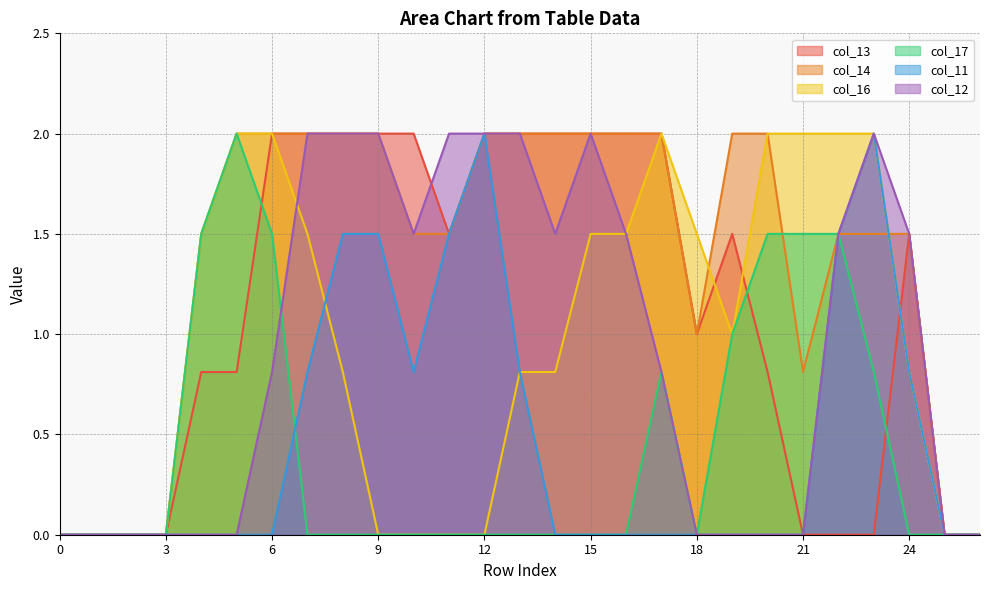

Reading left to right, transcribe all the data shown in this chart.

col_13: 0=0.0	1=0.0	2=0.0	3=0.0	4=0.8	5=0.8	6=2.0	7=2.0	8=2.0	9=2.0	10=2.0	11=1.5	12=2.0	13=2.0	14=2.0	15=2.0	16=2.0	17=2.0	18=1.0	19=1.5	20=0.8	21=0.0	22=0.0	23=0.0	24=1.5	25=0.0	26=0.0
col_14: 0=0.0	1=0.0	2=0.0	3=0.0	4=1.5	5=2.0	6=2.0	7=2.0	8=2.0	9=2.0	10=1.5	11=1.5	12=2.0	13=2.0	14=2.0	15=2.0	16=2.0	17=2.0	18=1.0	19=2.0	20=2.0	21=0.8	22=1.5	23=1.5	24=1.5	25=0.0	26=0.0
col_16: 0=0.0	1=0.0	2=0.0	3=0.0	4=1.5	5=2.0	6=2.0	7=1.5	8=0.8	9=0.0	10=0.0	11=0.0	12=0.0	13=0.8	14=0.8	15=1.5	16=1.5	17=2.0	18=1.5	19=1.0	20=2.0	21=2.0	22=2.0	23=2.0	24=0.8	25=0.0	26=0.0
col_17: 0=0.0	1=0.0	2=0.0	3=0.0	4=1.5	5=2.0	6=1.5	7=0.0	8=0.0	9=0.0	10=0.0	11=0.0	12=0.0	13=0.0	14=0.0	15=0.0	16=0.0	17=0.8	18=0.0	19=1.0	20=1.5	21=1.5	22=1.5	23=0.8	24=0.0	25=0.0	26=0.0
col_11: 0=0.0	1=0.0	2=0.0	3=0.0	4=0.0	5=0.0	6=0.0	7=0.8	8=1.5	9=1.5	10=0.8	11=1.5	12=2.0	13=0.8	14=0.0	15=0.0	16=0.0	17=0.0	18=0.0	19=0.0	20=0.0	21=0.0	22=1.5	23=2.0	24=0.8	25=0.0	26=0.0
col_12: 0=0.0	1=0.0	2=0.0	3=0.0	4=0.0	5=0.0	6=0.8	7=2.0	8=2.0	9=2.0	10=1.5	11=2.0	12=2.0	13=2.0	14=1.5	15=2.0	16=1.5	17=0.8	18=0.0	19=0.0	20=0.0	21=0.0	22=1.5	23=2.0	24=1.5	25=0.0	26=0.0